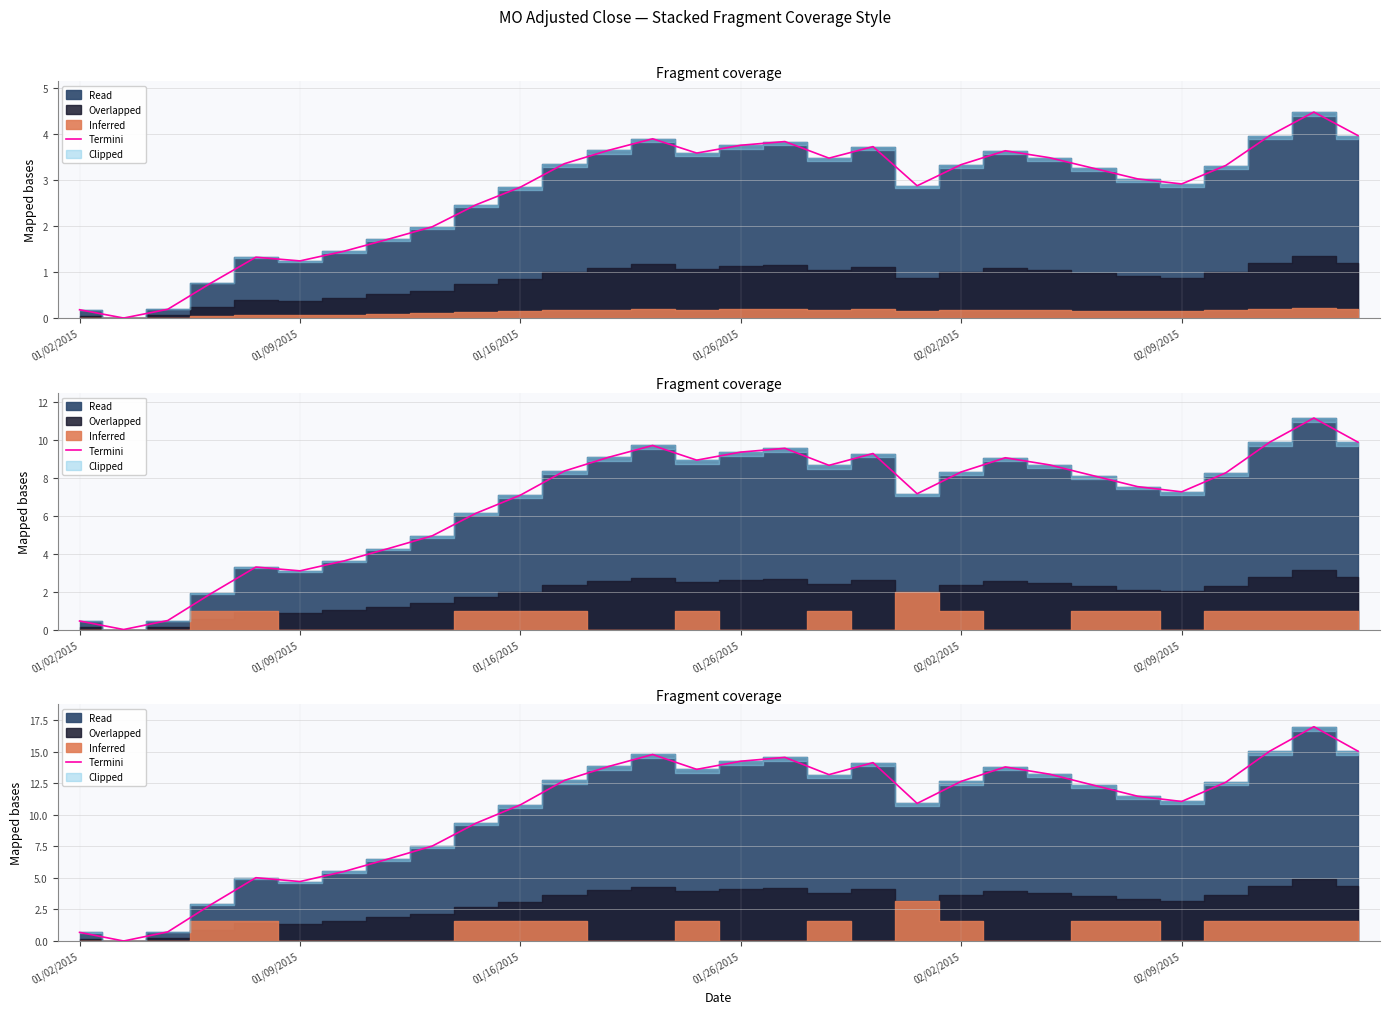

Read the value at 11.

12.7